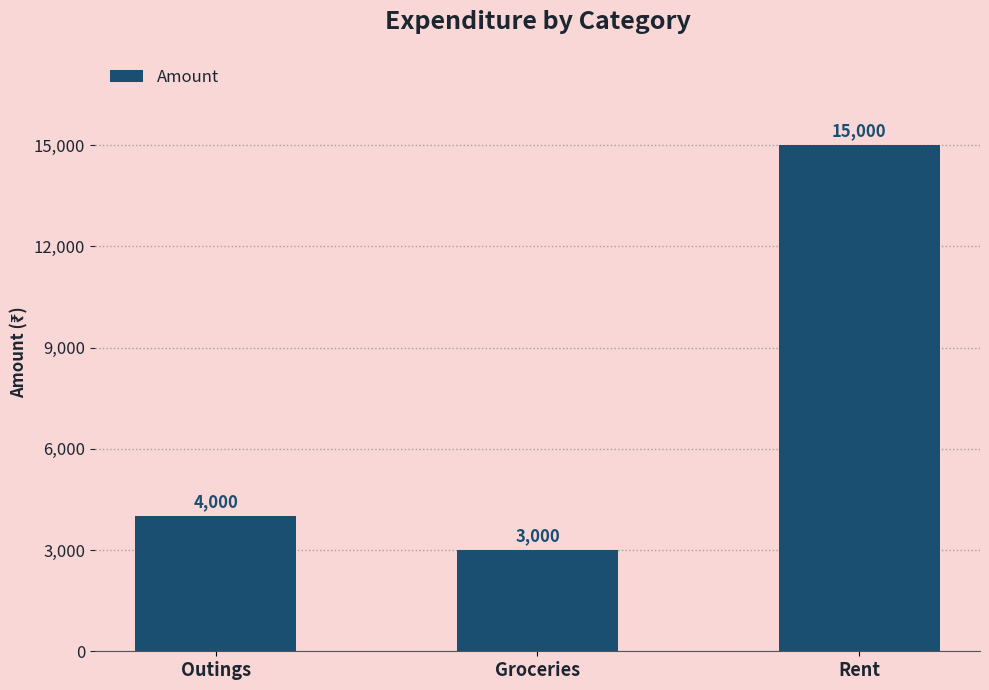

Approximately how many times larger is the value at Outings compared to Groceries?

1.3